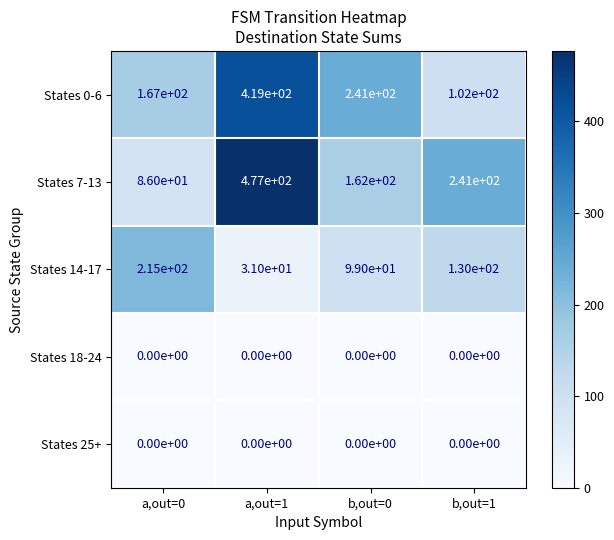

Rank the categories by States 0-6 value from lowest to highest.

b,out=1, a,out=0, b,out=0, a,out=1